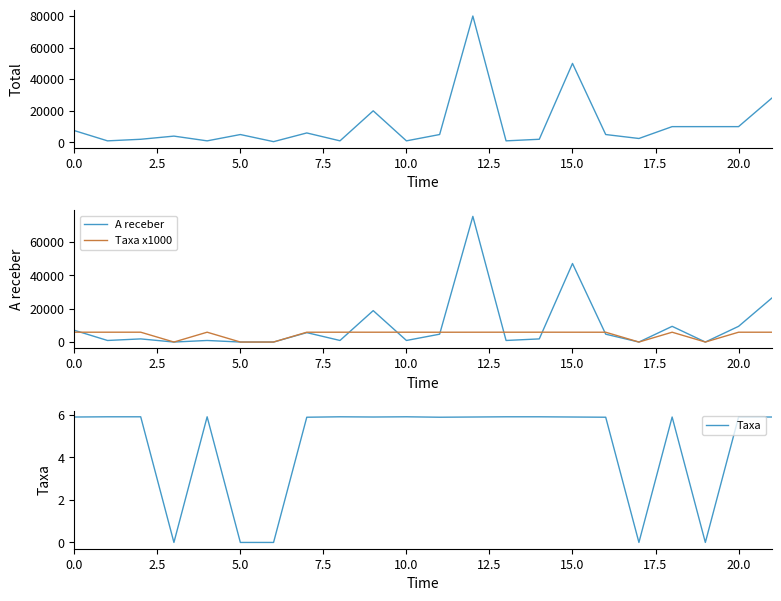

What is the difference between the maximum and minimum values in the Taxa series?

5.9